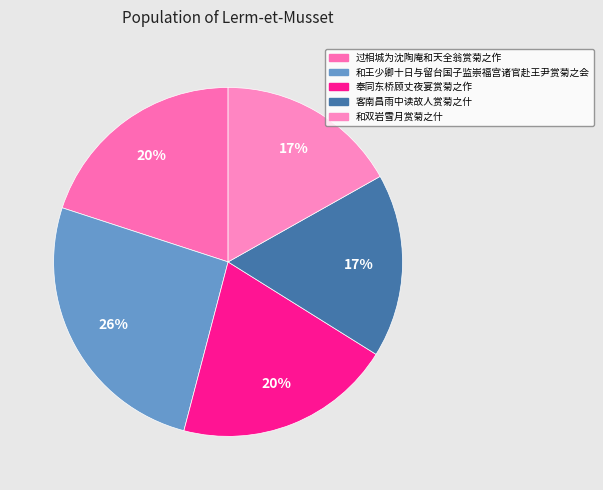

Count the number of slices in the pie.

5